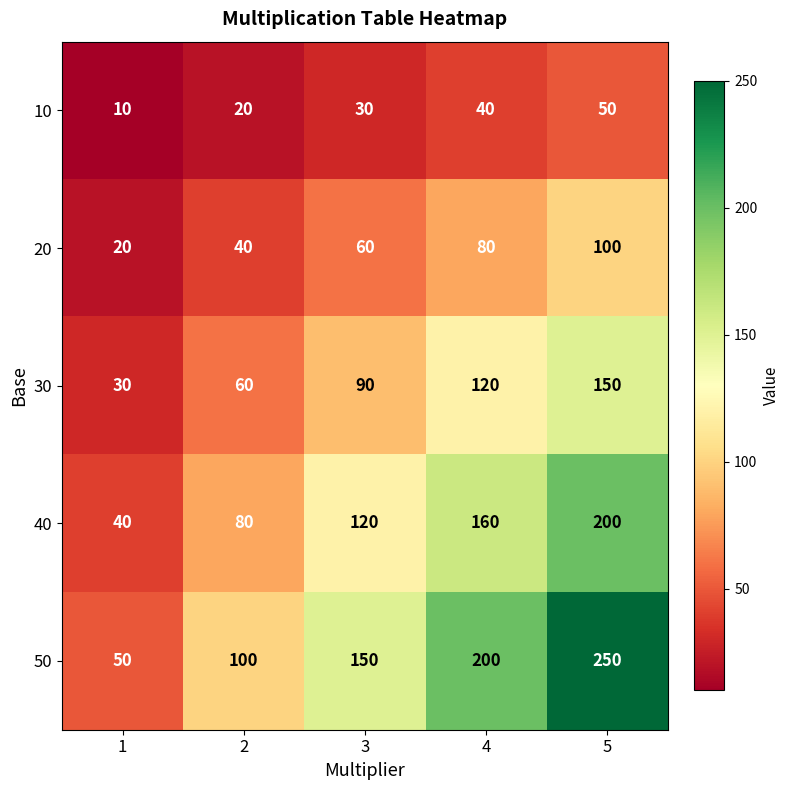

At which category is the sum across all series the highest?

5